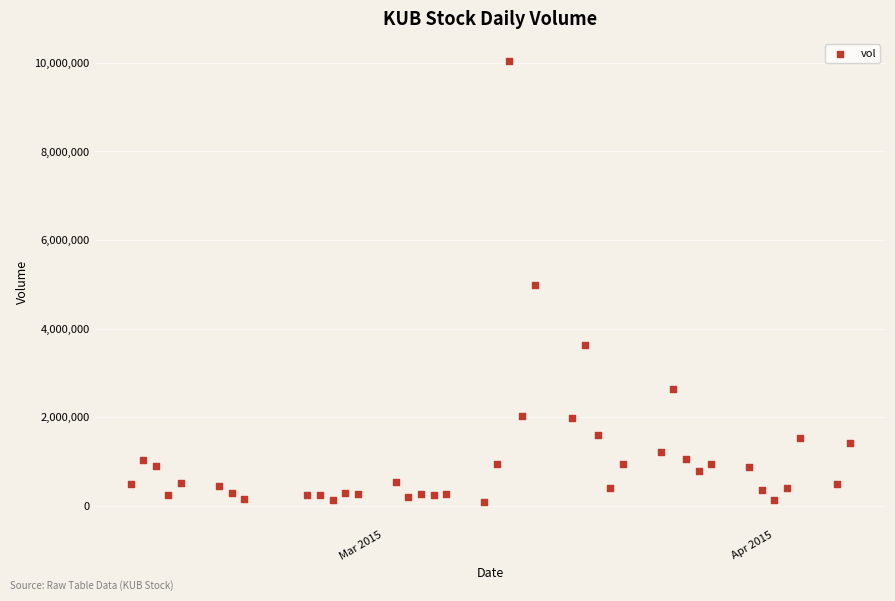

What is the range of Y values (max minus min)?

9973100